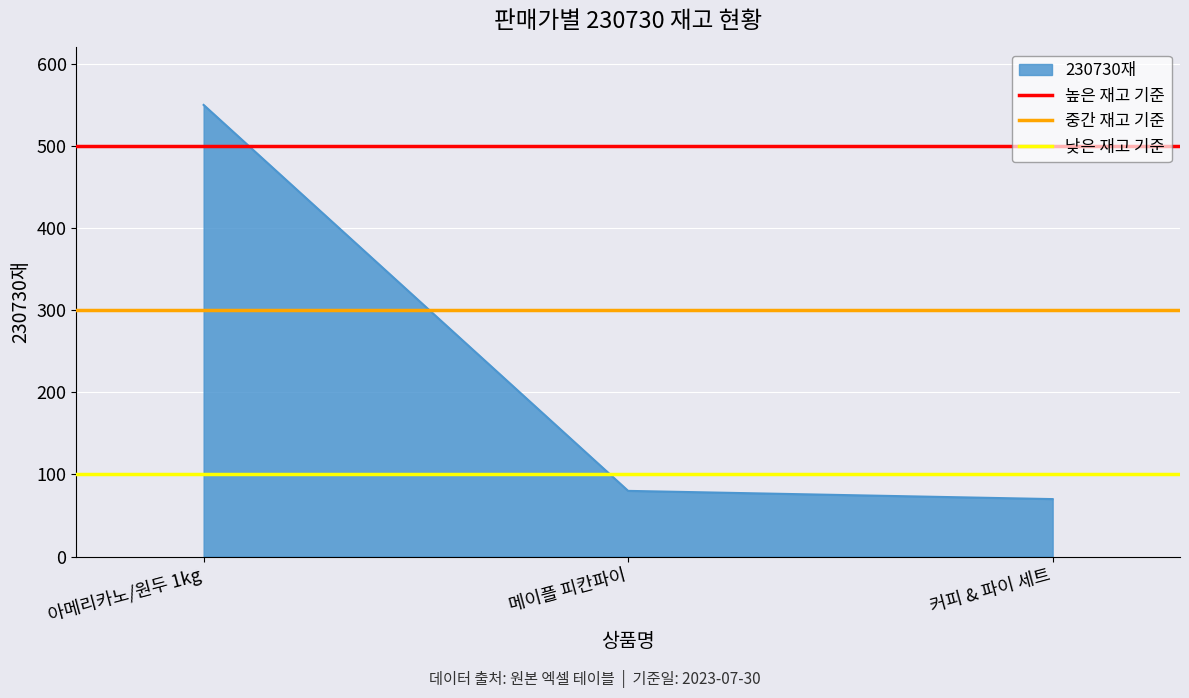

The value of 230730재 at 아메리카노/원두 1kg is 989. True or false?

False